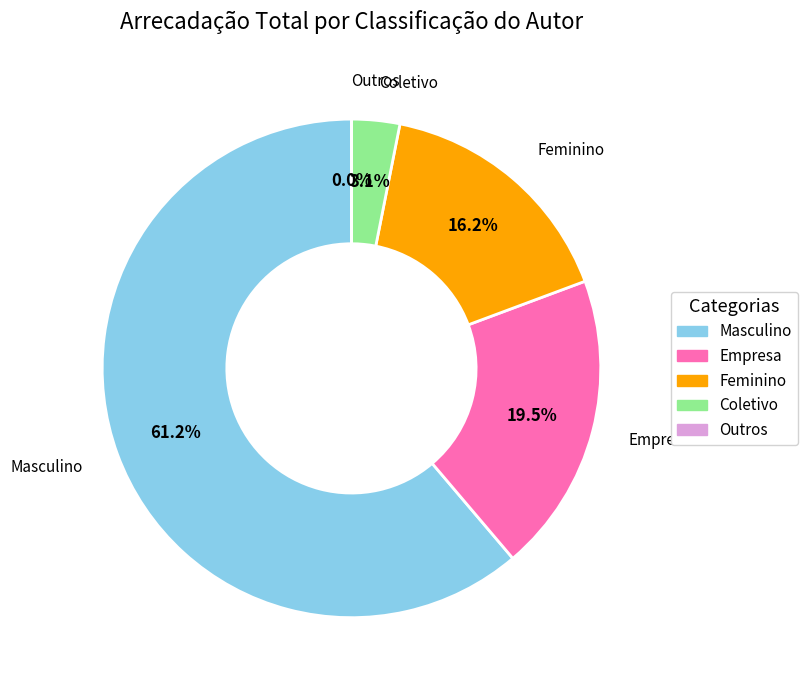

Is it true that Feminino is 10% of the pie?

False